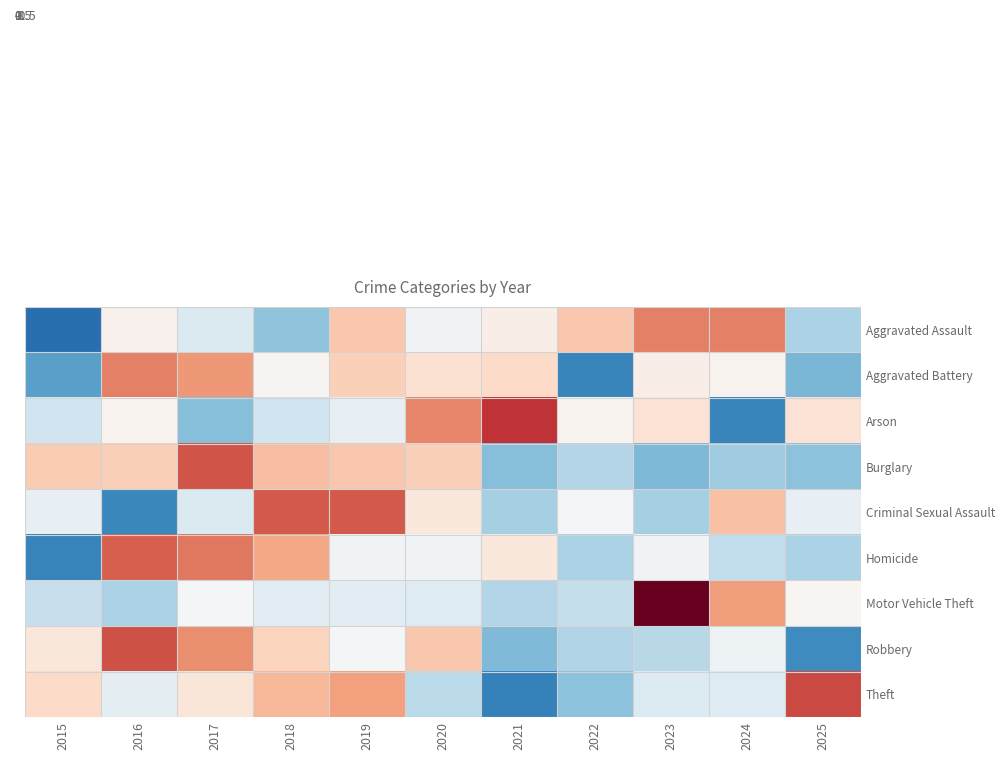

At which category is the sum across all series the highest?

2019